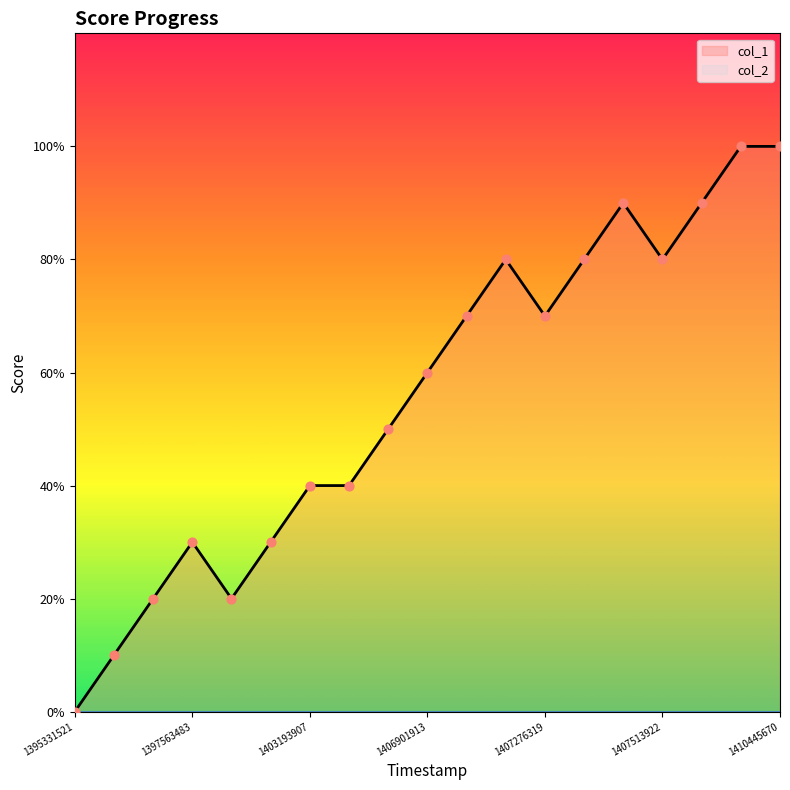

Between 10 and 14, which is larger?

14